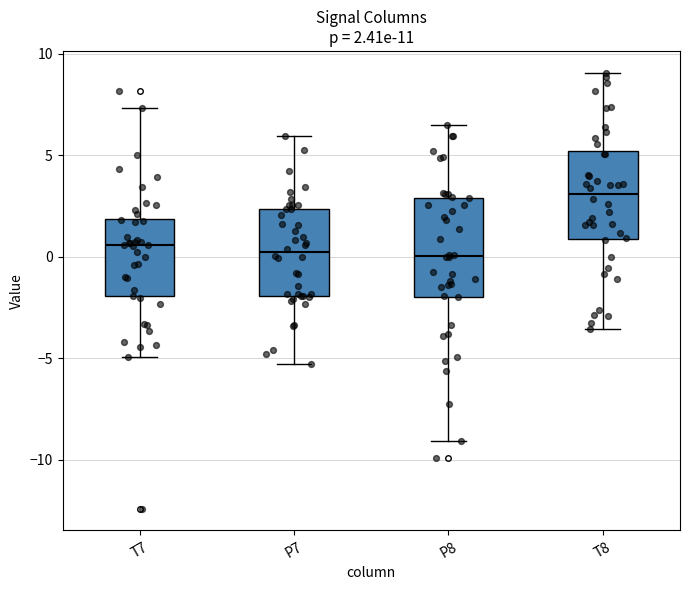

Which box is the tallest, from its lower edge to its upper edge?

P8